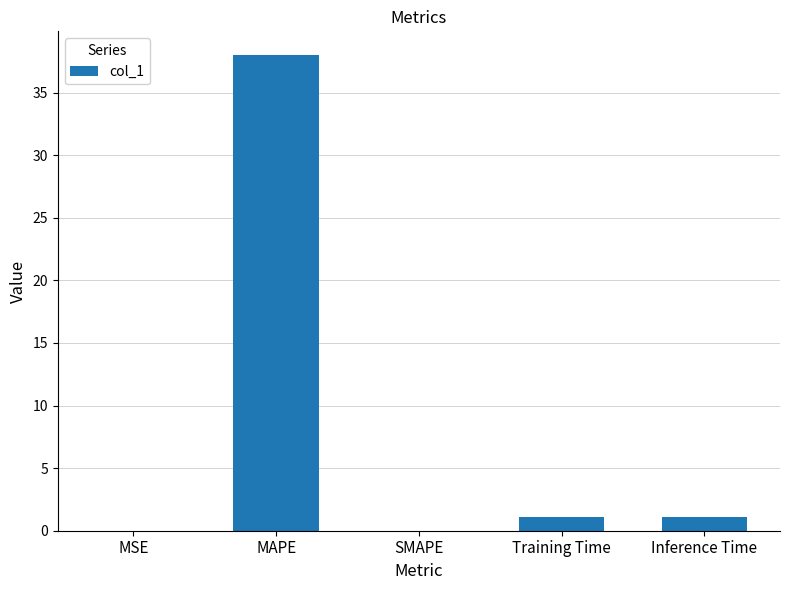

How many distinct data groups are displayed?

1